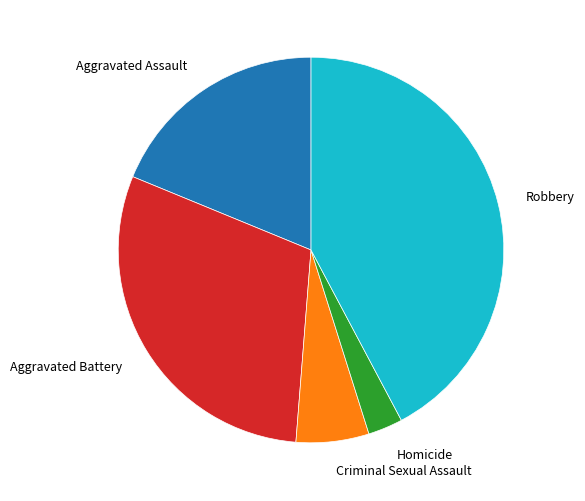

Rank the categories by value from lowest to highest.

Homicide, Criminal Sexual Assault, Aggravated Assault, Aggravated Battery, Robbery